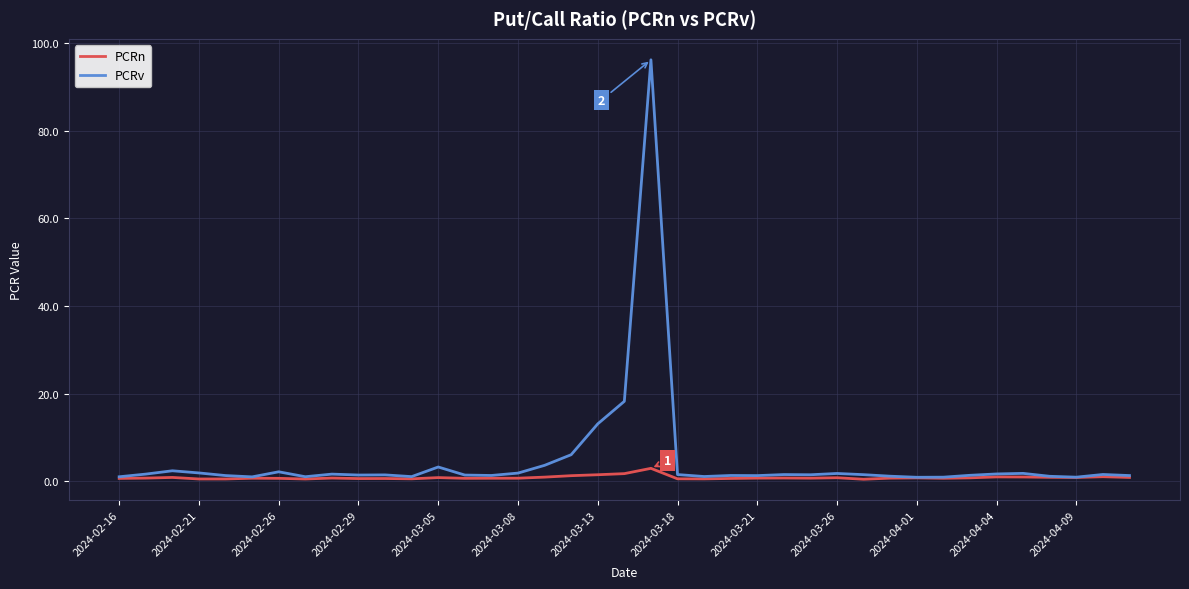

Which series has the largest range (max minus min)?

PCRv